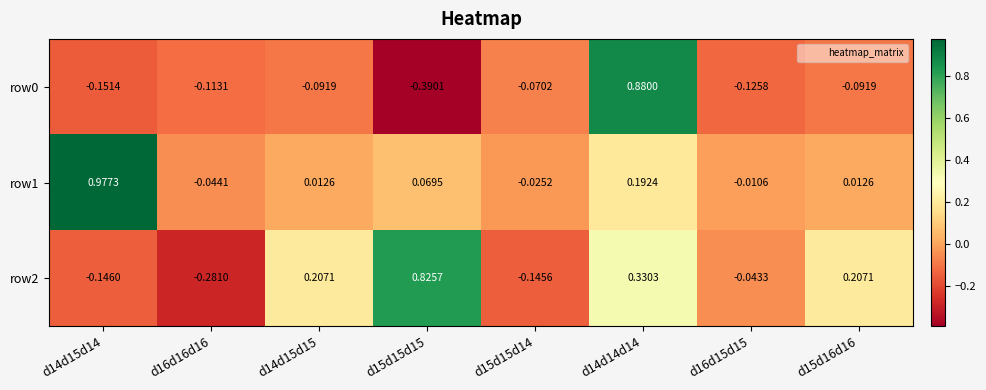

What is the difference between the highest and lowest values at d15d15d15?

1.2